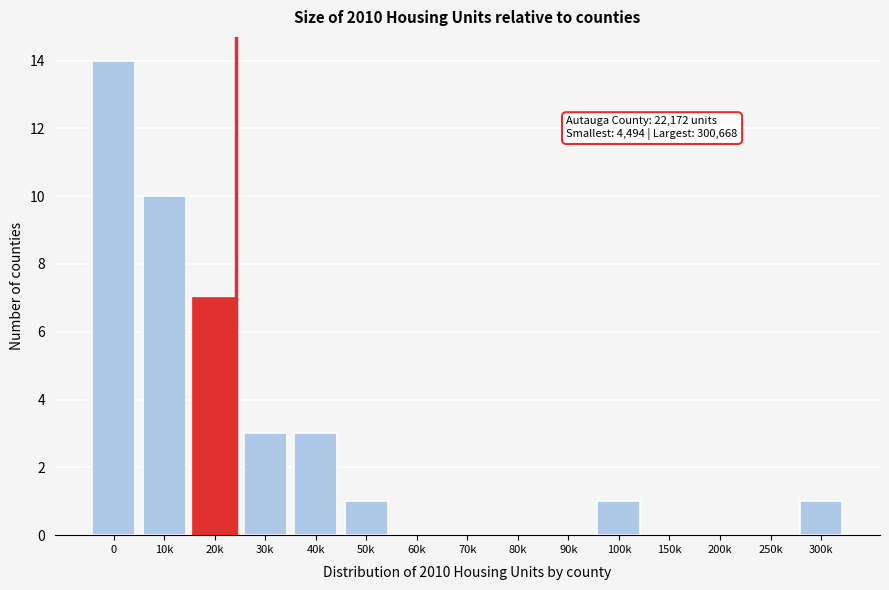

Reading left to right, what are all the values shown in this chart?

0=14	10k=10	20k=7	30k=3	40k=3	50k=1	60k=0	70k=0	80k=0	90k=0	100k=1	150k=0	200k=0	250k=0	300k=1